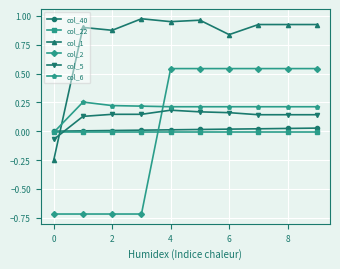

Which series has the largest total across all categories?

col_1